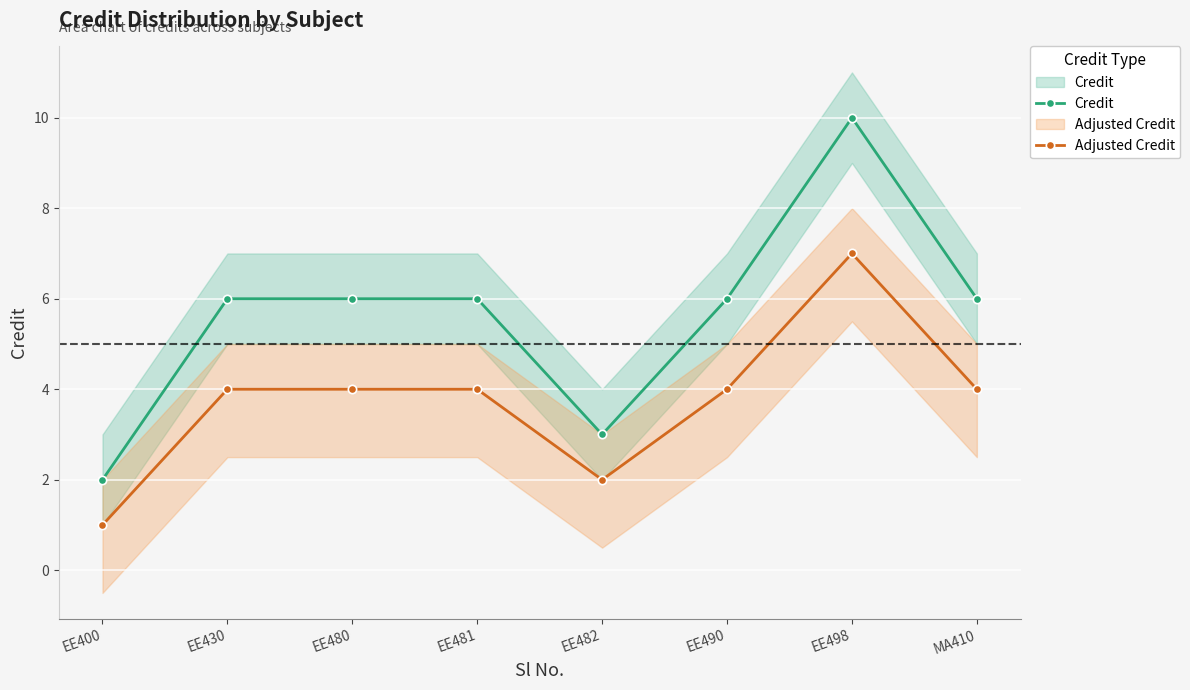

What position from the left is MA410?

8